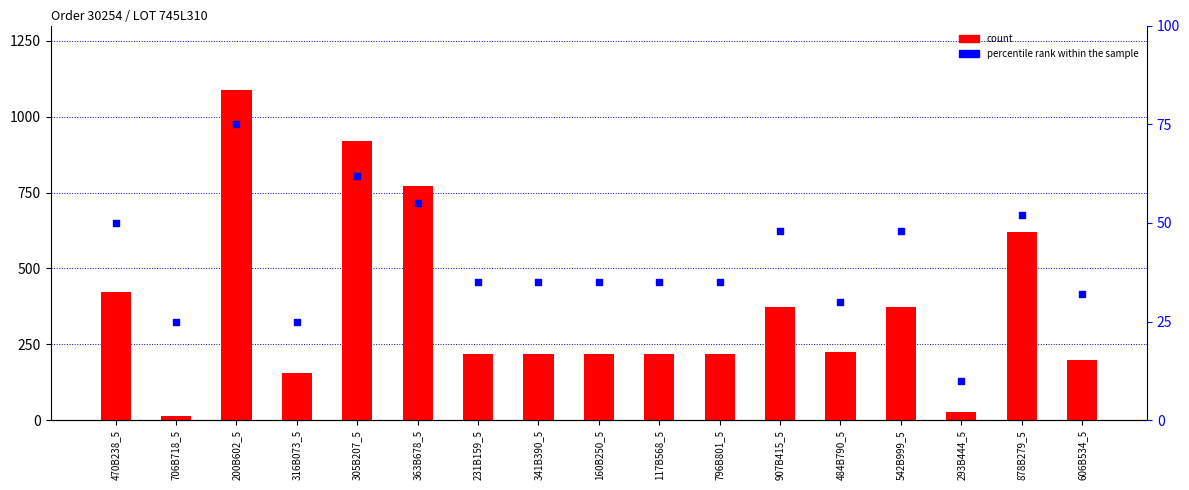

Is the value of count at 231B159_5 greater than the value of percentile rank within the sample at 341B390_5?

Yes